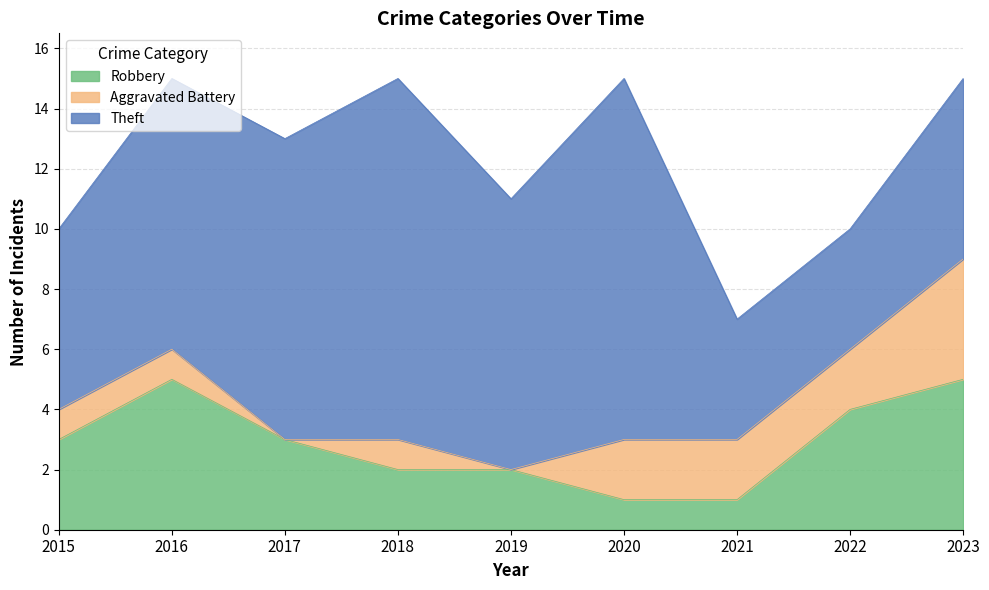

How many lines are shown in the chart?

3